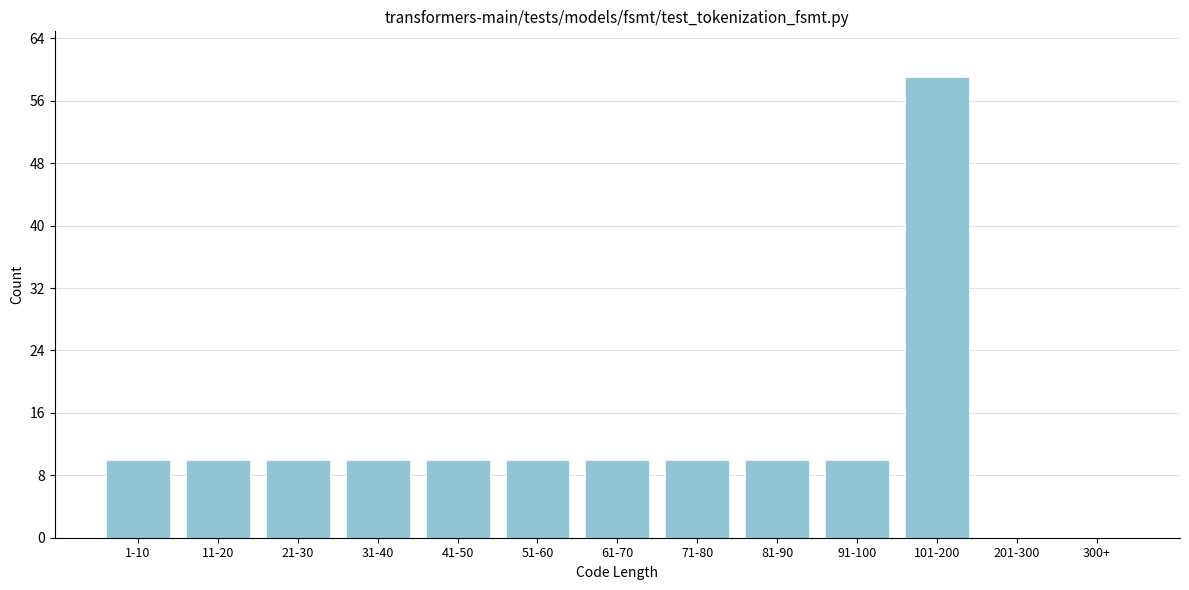

Reading left to right, transcribe all the data shown in this chart.

1-10=10	11-20=10	21-30=10	31-40=10	41-50=10	51-60=10	61-70=10	71-80=10	81-90=10	91-100=10	101-200=59	201-300=0	300+=0